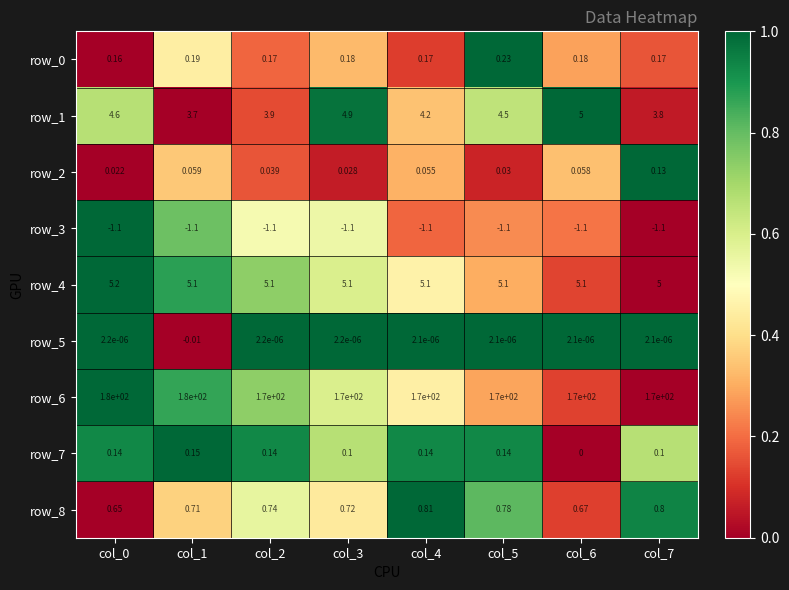

Which has a higher value, col_3 or col_2?

col_3